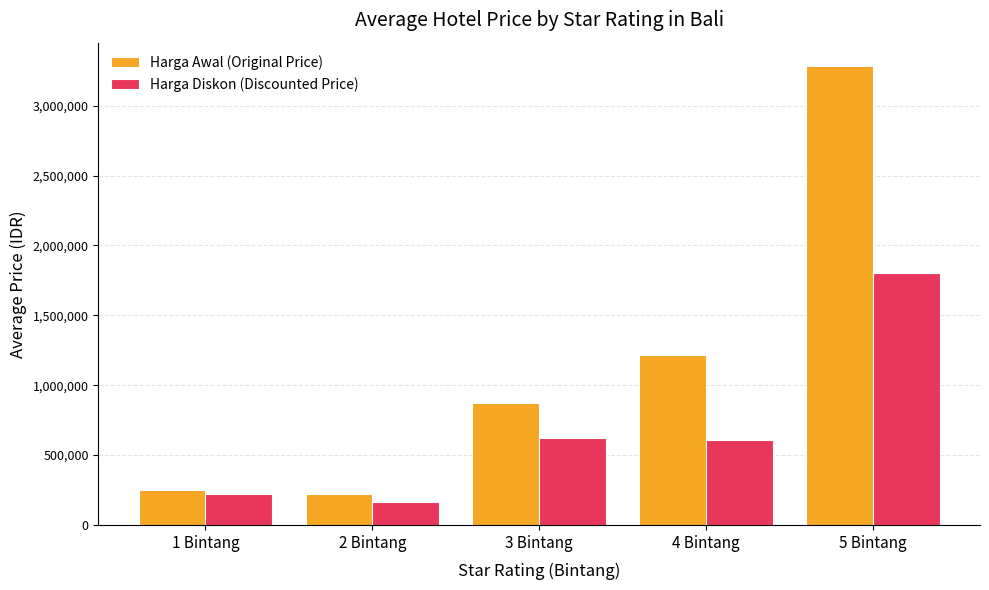

Is it true that Harga Awal (Original Price) equals 96317.8 at 2 Bintang?

False